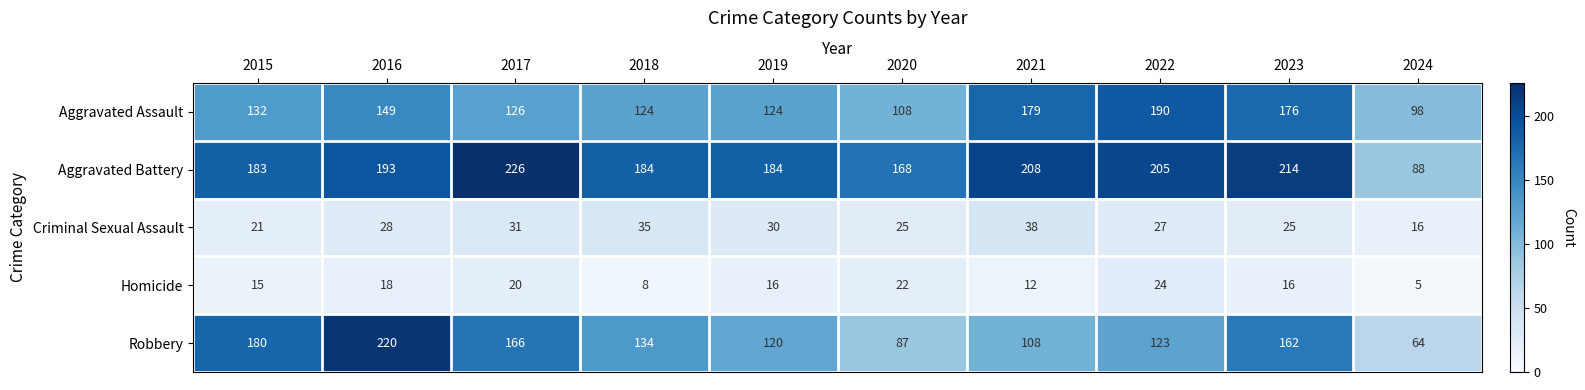

What is the sum of the Aggravated Battery values at 2022 and 2015?

388